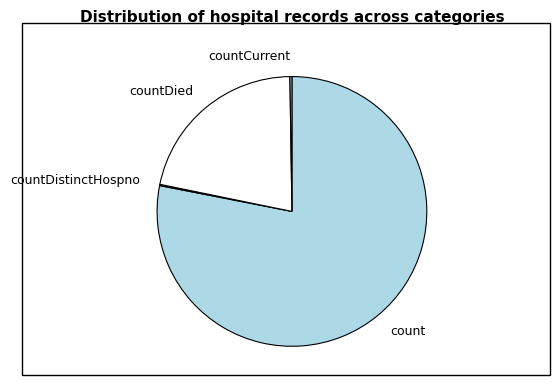

Which category has the biggest portion of the pie?

count